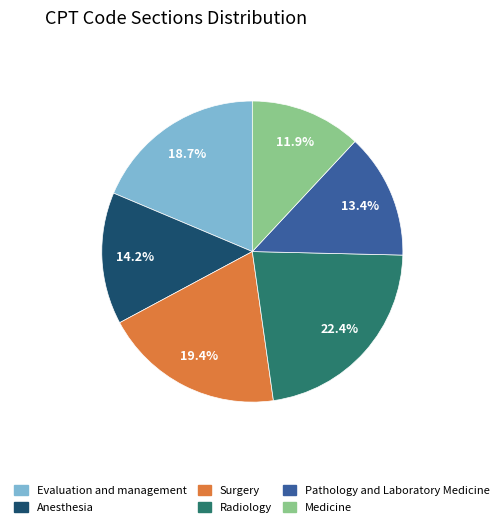

How many slices are in this pie chart?

6